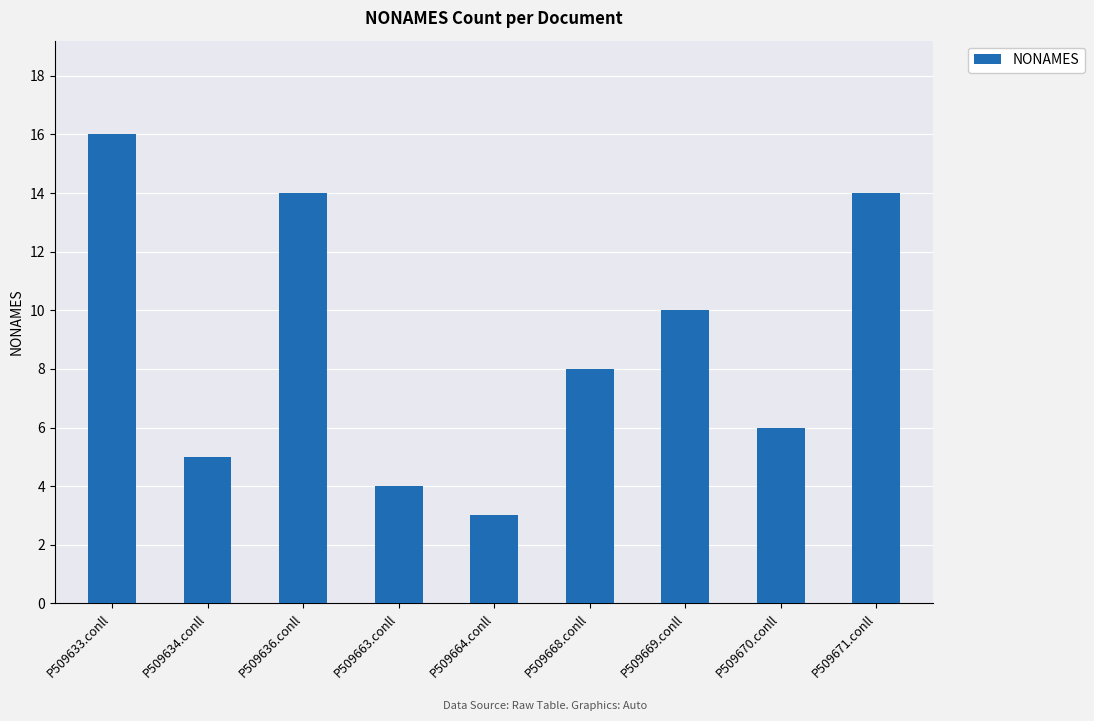

Reading left to right, extract all data points from this chart.

P509633.conll=16	P509634.conll=5	P509636.conll=14	P509663.conll=4	P509664.conll=3	P509668.conll=8	P509669.conll=10	P509670.conll=6	P509671.conll=14